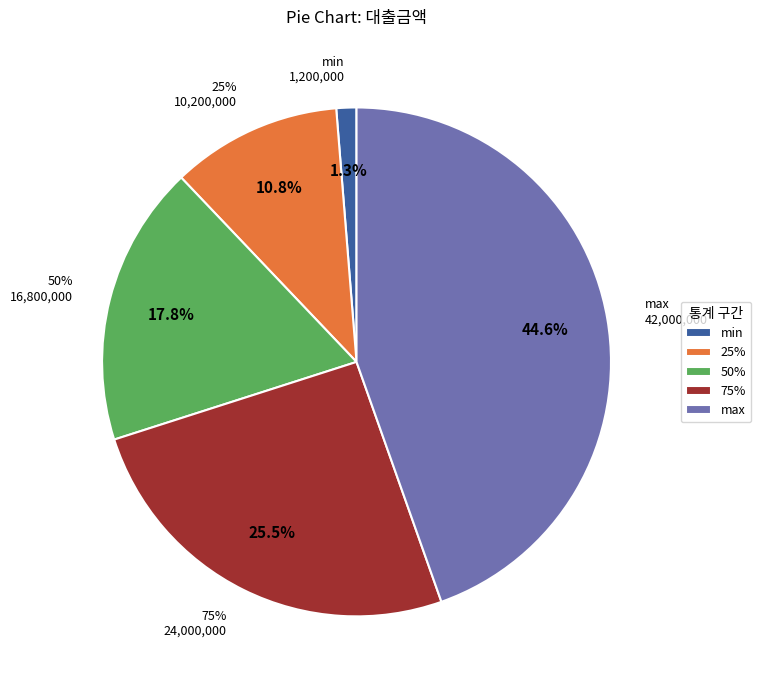

To the nearest percent, what is the average slice percentage?

20%